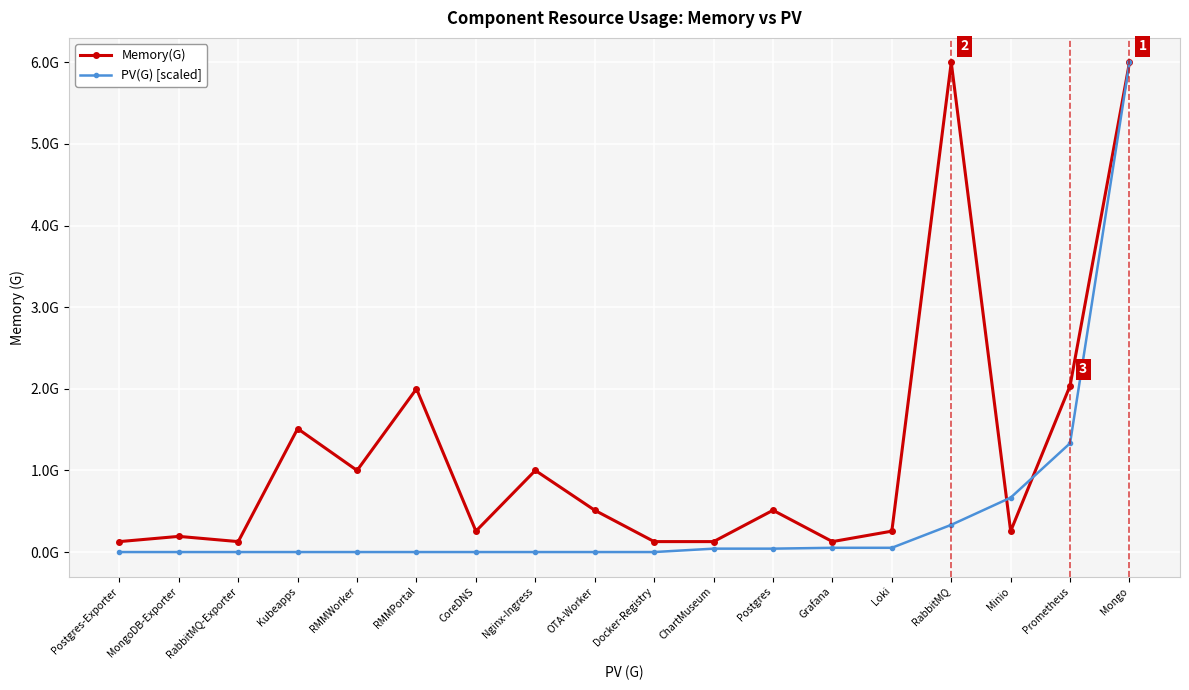

What is the value of the Memory(G) point at the 2nd from the left?

0.2